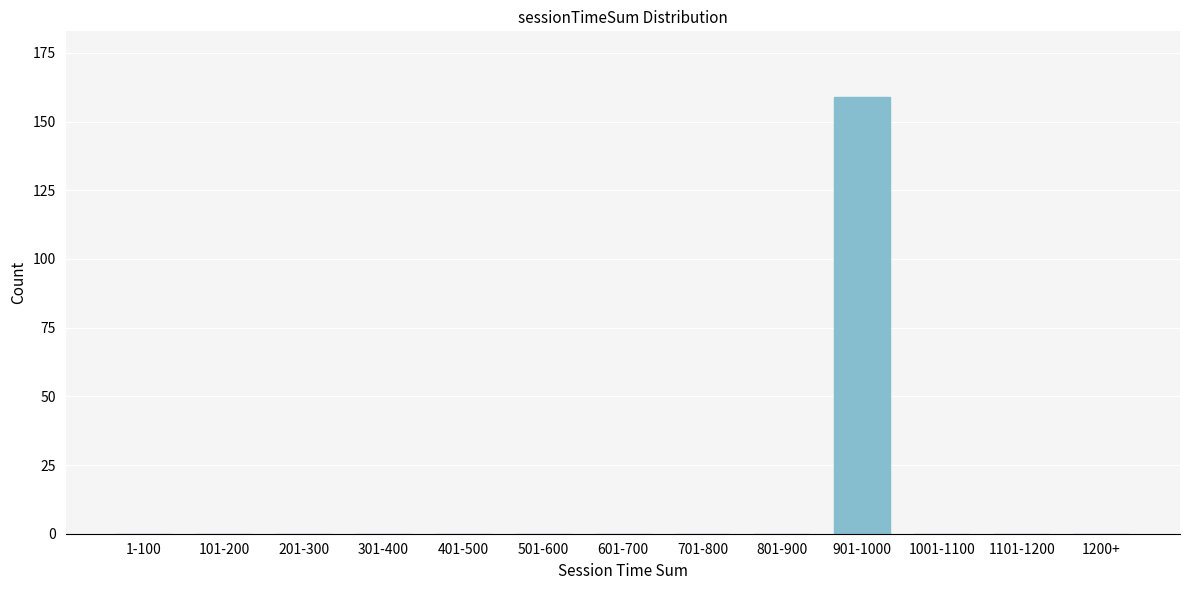

Reading left to right, list all the values displayed in this chart.

1-100=0	101-200=0	201-300=0	301-400=0	401-500=0	501-600=0	601-700=0	701-800=0	801-900=0	901-1000=159	1001-1100=0	1101-1200=0	1200+=0